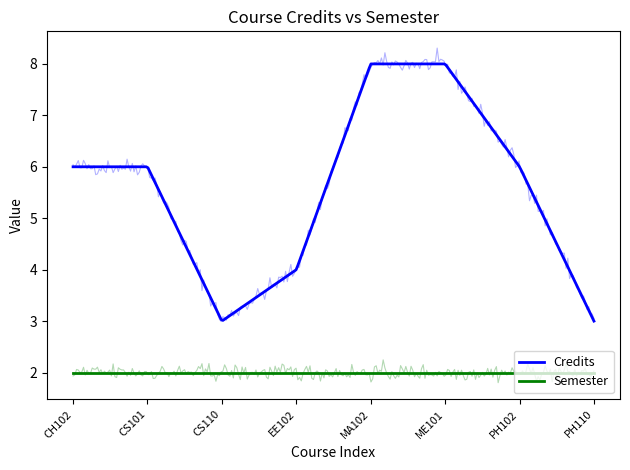

At which label is Semester closest to 2?

CH102